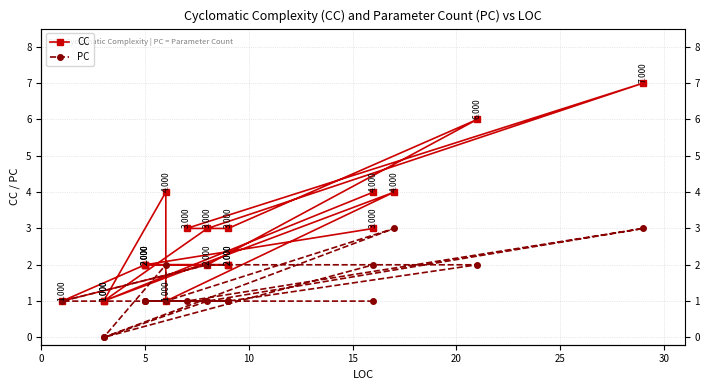

True or false: CC and PC intersect in this chart.

False